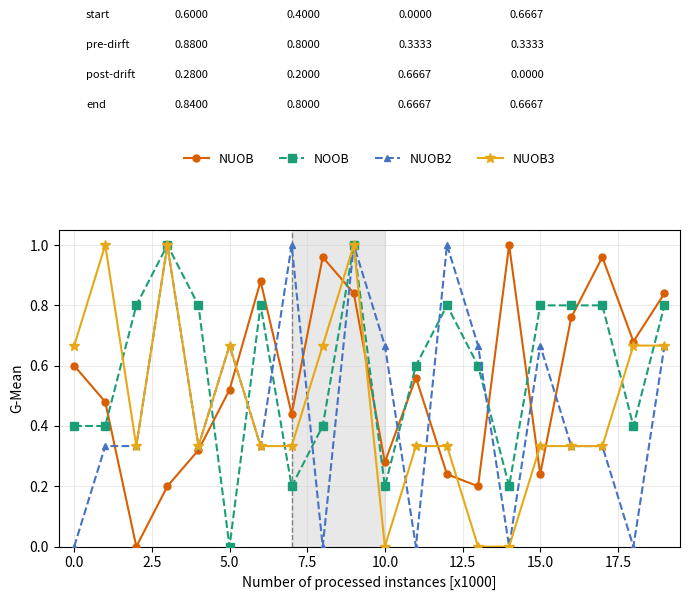

Is this an area chart (filled region under the line)?

No